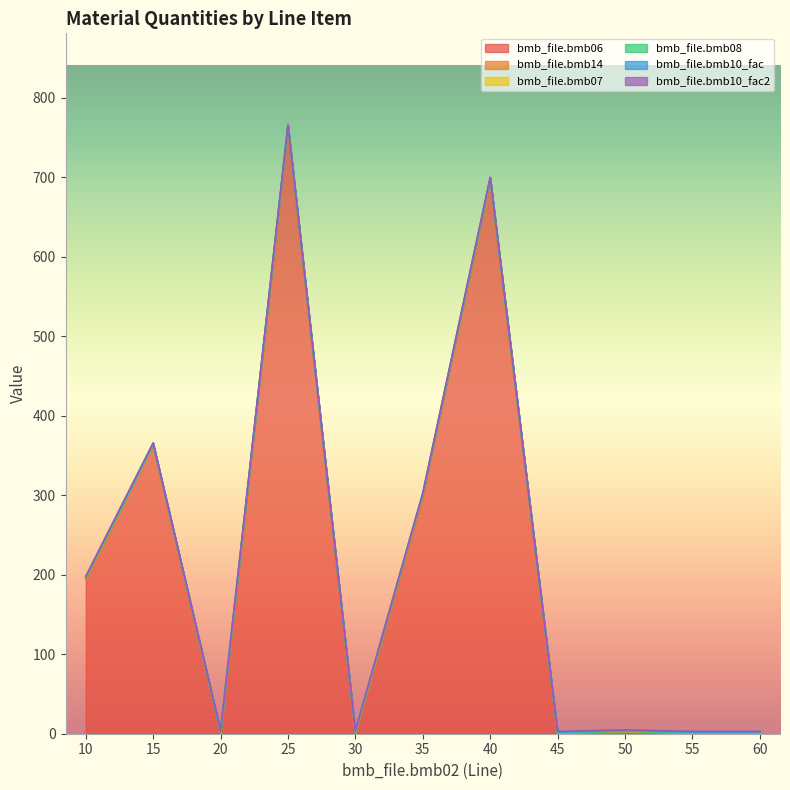

List the series in order of their peak value, highest first.

bmb_file.bmb06, bmb_file.bmb14, bmb_file.bmb07, bmb_file.bmb10_fac, bmb_file.bmb10_fac2, bmb_file.bmb08